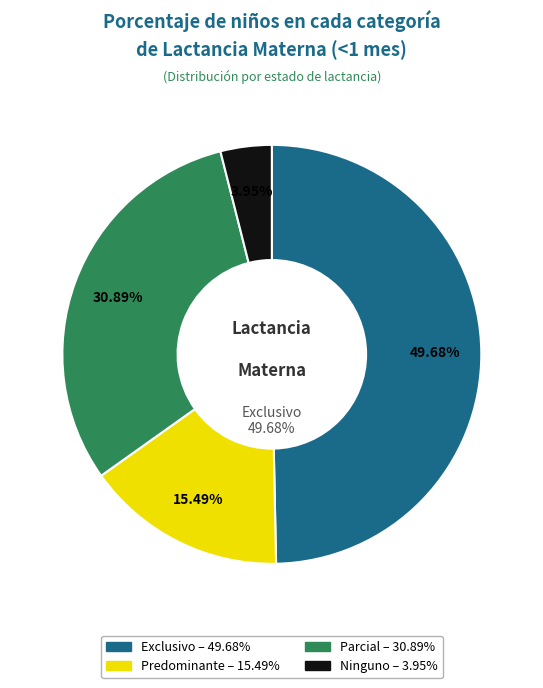

Count the number of slices in the pie.

4